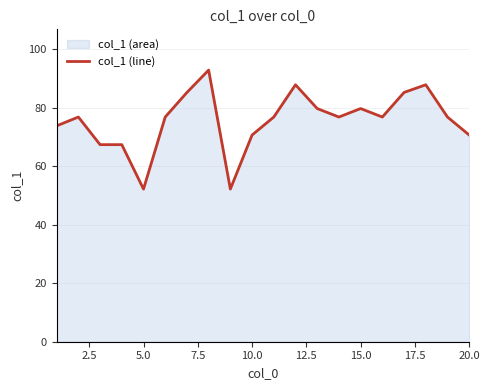

True or false: the data shows 79.8 at 15.0.

True